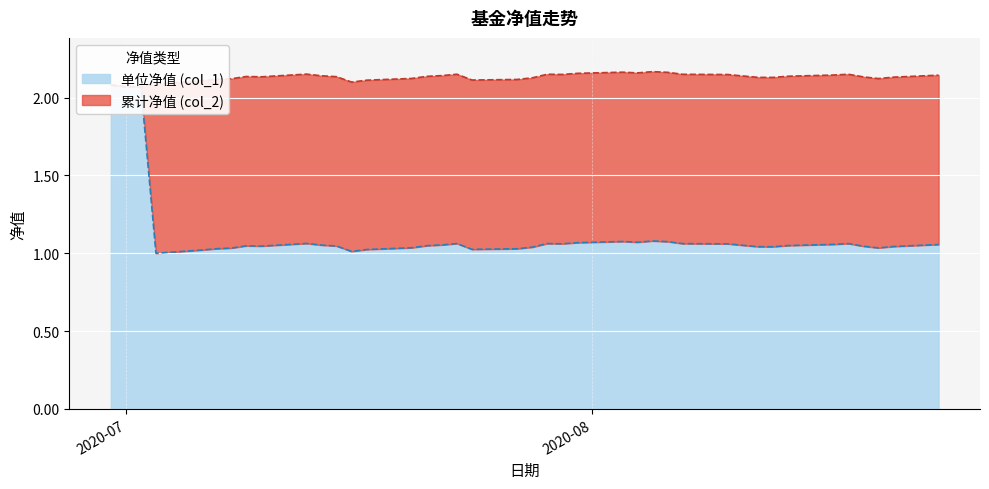

True or false: 单位净值 (col_1) and 累计净值 (col_2) cross at least once.

False